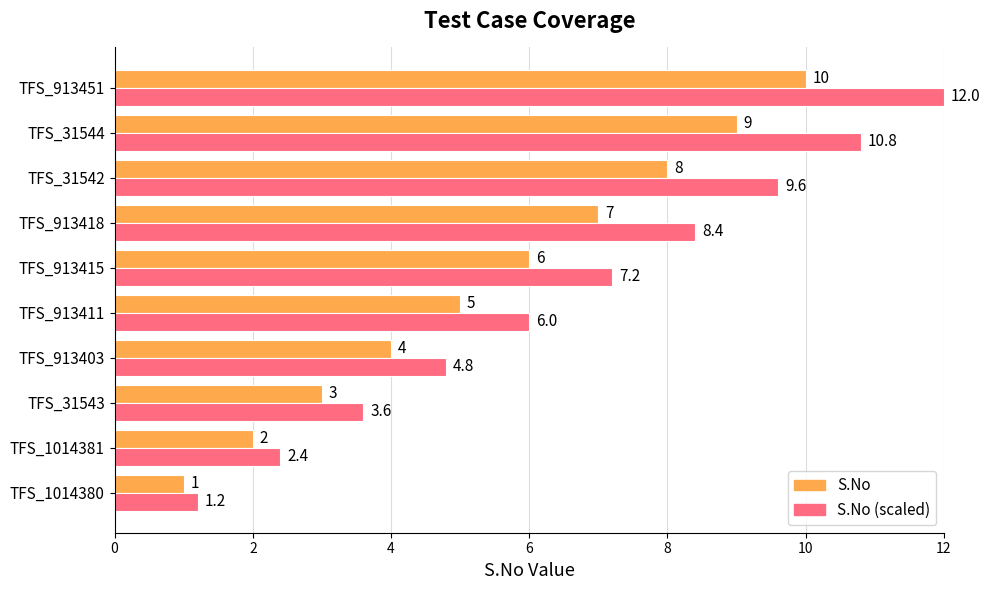

Which series has the largest range (max minus min)?

S.No (scaled)